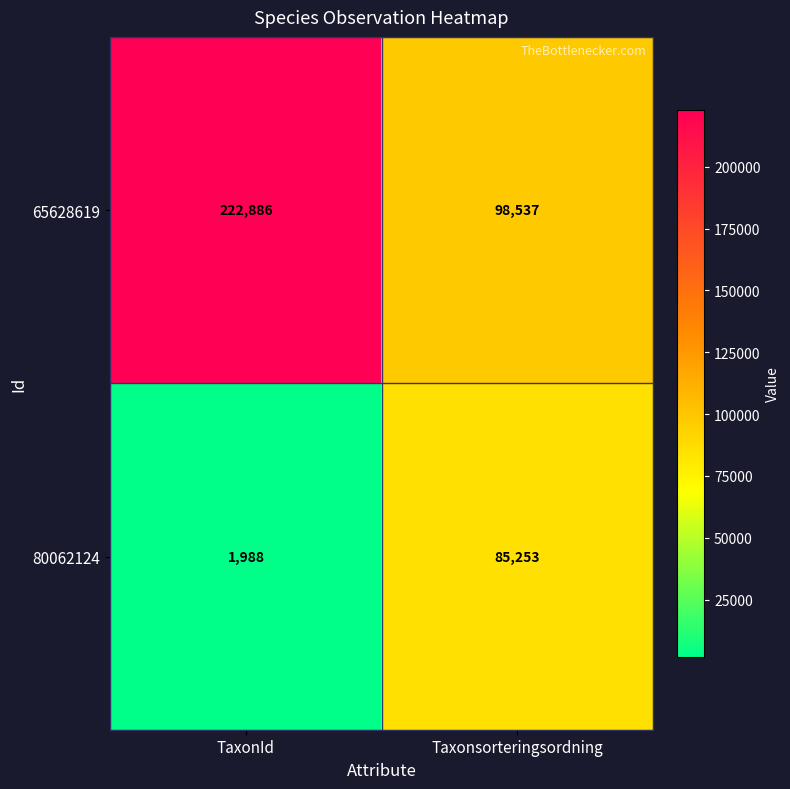

Which series has the widest spread of values?

65628619